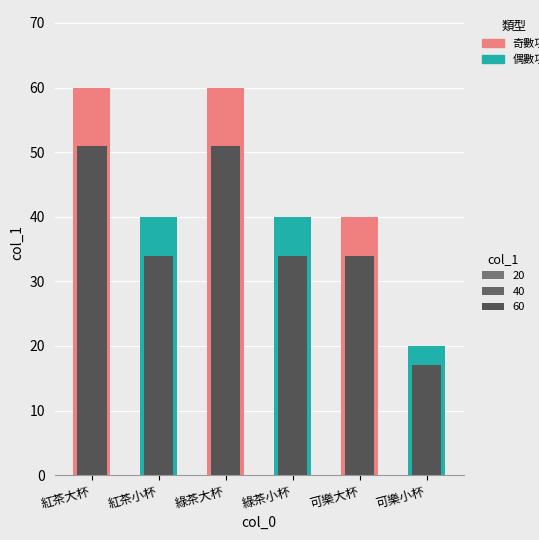

The value at 綠茶大杯 is 23. True or false?

False